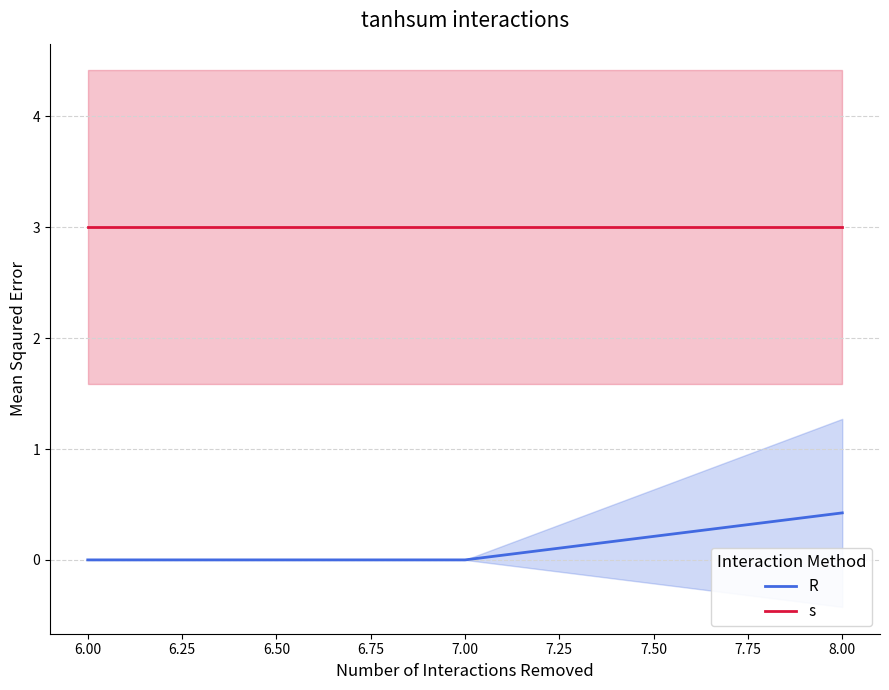

How many lines are shown in the chart?

2